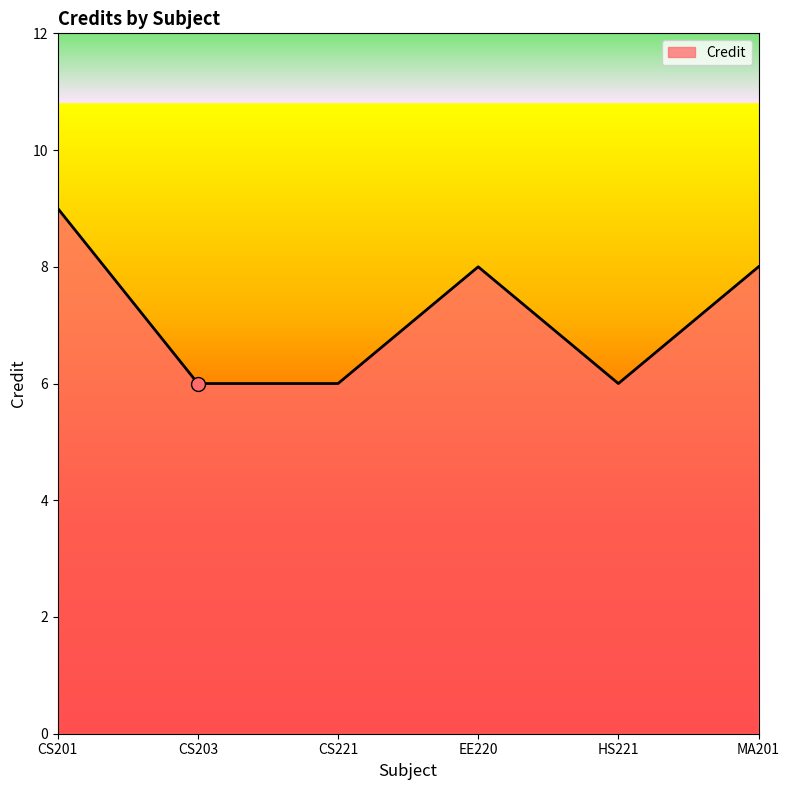

Reading right to left, what are all the values shown in this chart?

8	6	8	6	6	9